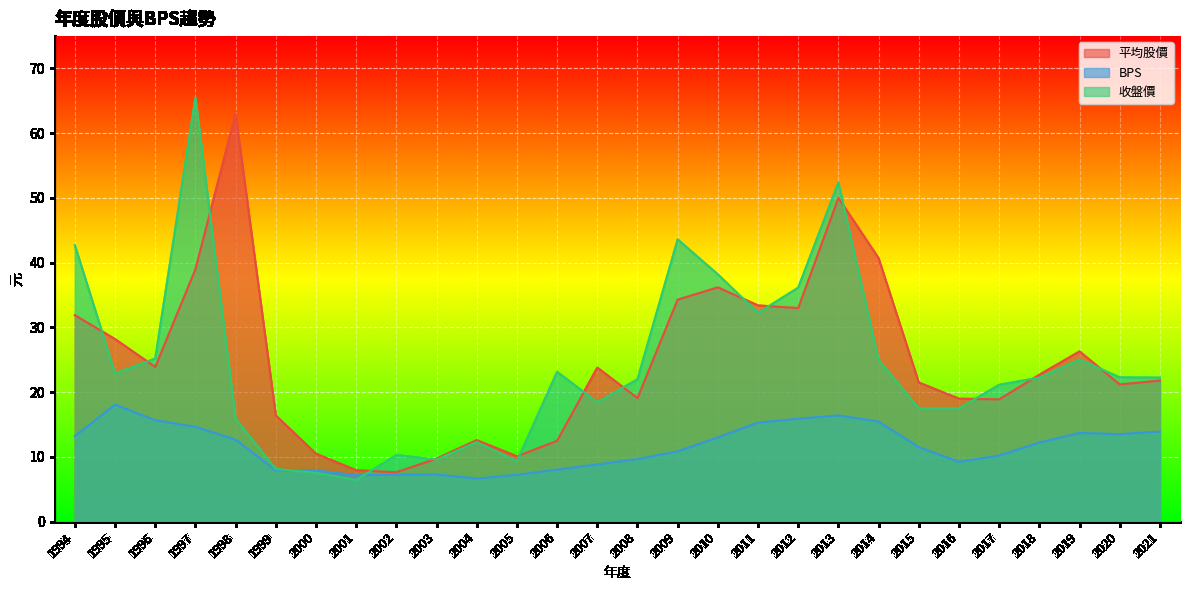

What is the sum of all 平均股價 values?

695.3